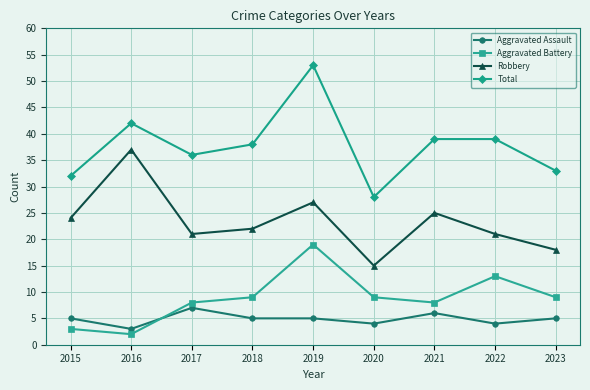

What is the sum of all Robbery values?

210